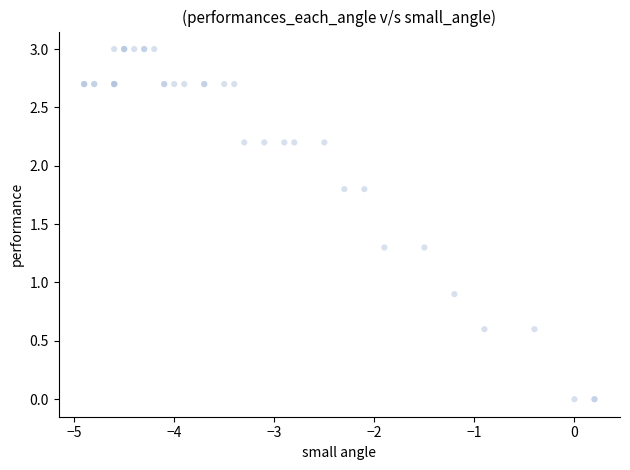

What Y value in the scatter plot is closest to 1?

0.9